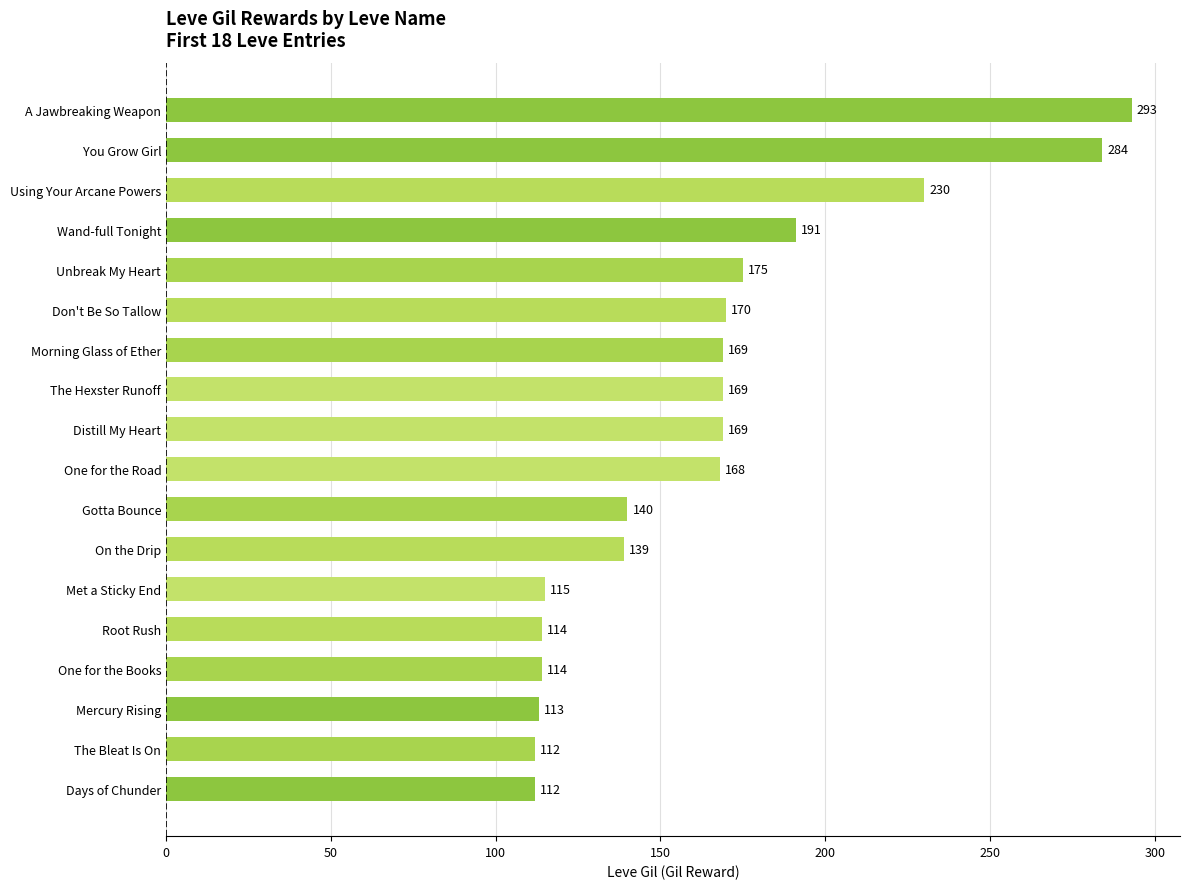

Where is the data nearest to the value 202?

Wand-full Tonight